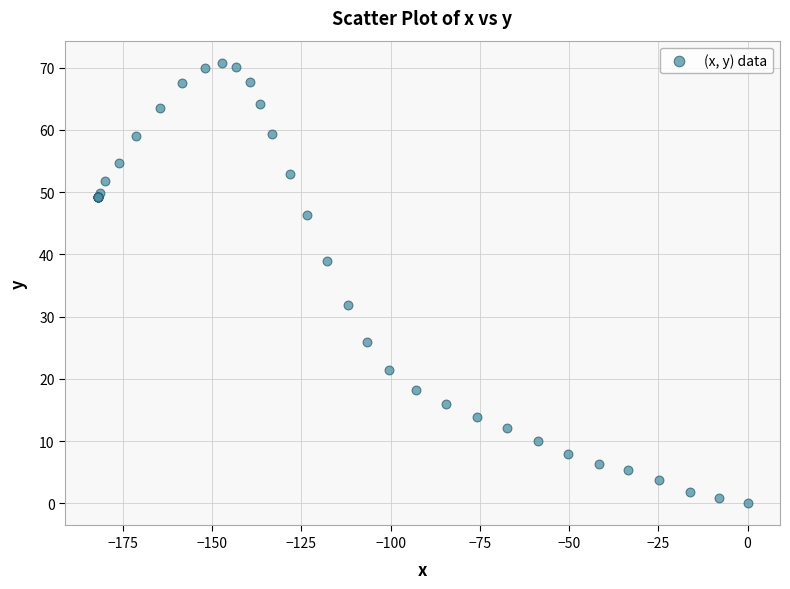

What Y value in the scatter plot is closest to 35?

31.9